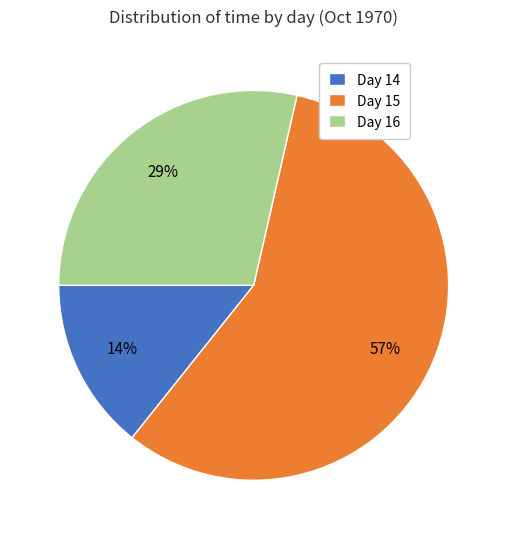

To the nearest percent, what is the difference between the Day 14 and Day 15 slice percentages?

43%